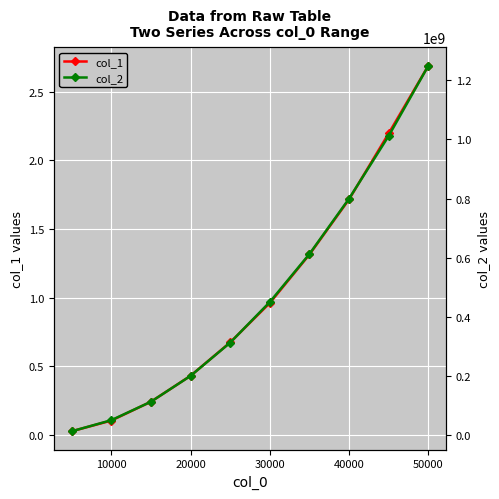

True or false: col_1 has a value of 1.7 at 40000.

True